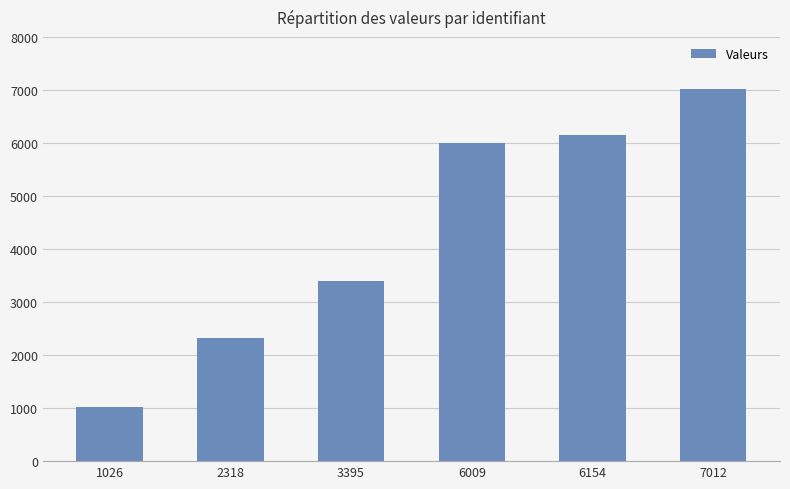

Which has a higher value, 2318 or 7012?

7012